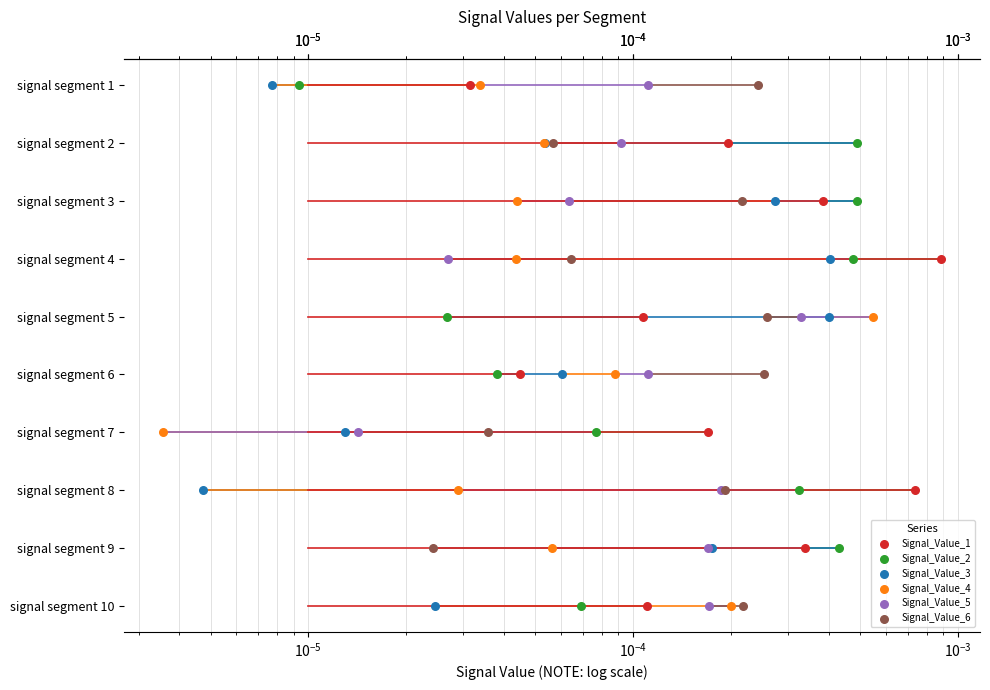

Is the value of Signal_Value_2 at $\mathdefault{10^{-5}}$ greater than the value of Signal_Value_6 at $\mathdefault{10^{-6}}$?

No